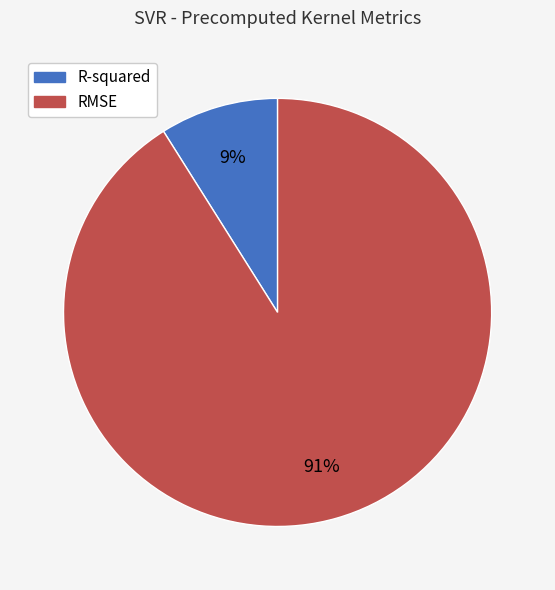

How many segments does this pie chart have?

2